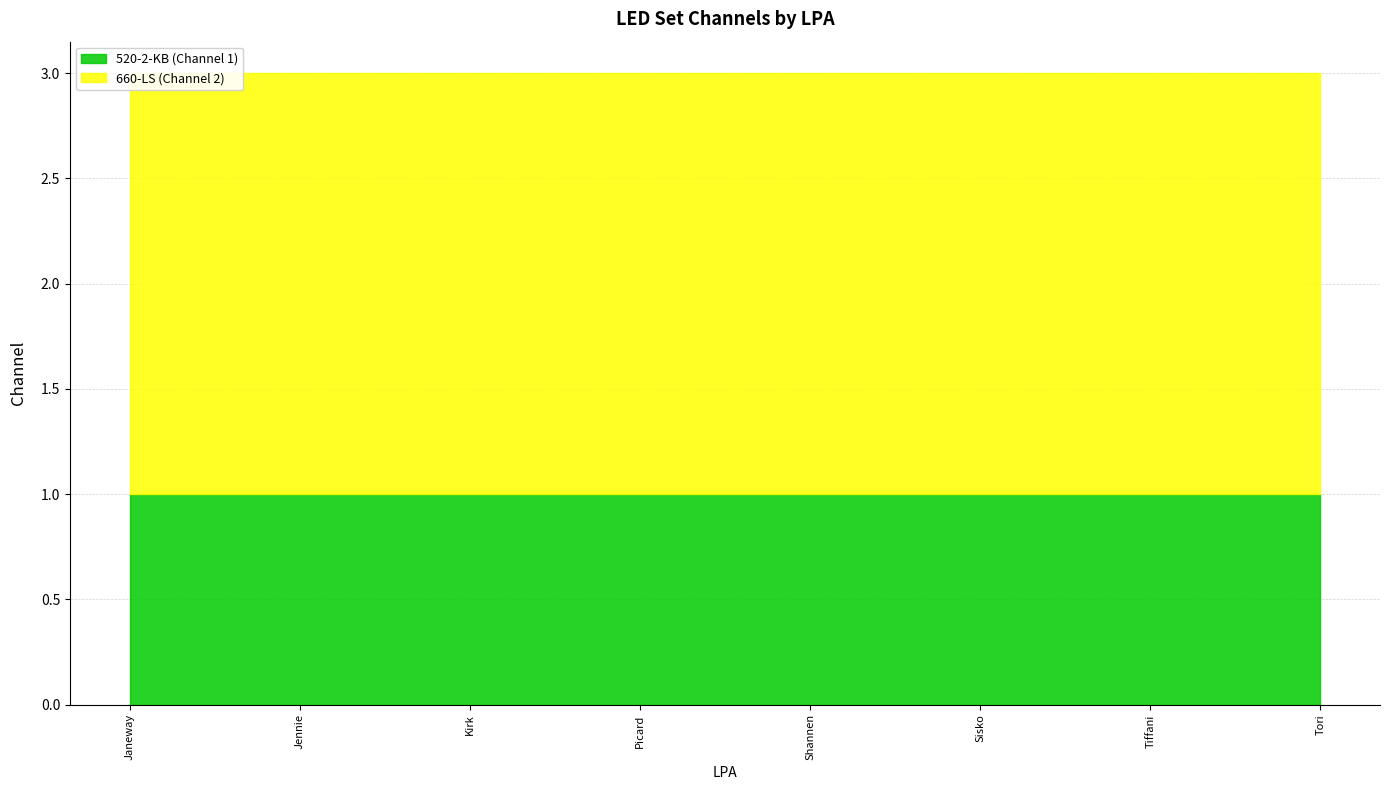

What is the label of the 1st point from the left?

Janeway